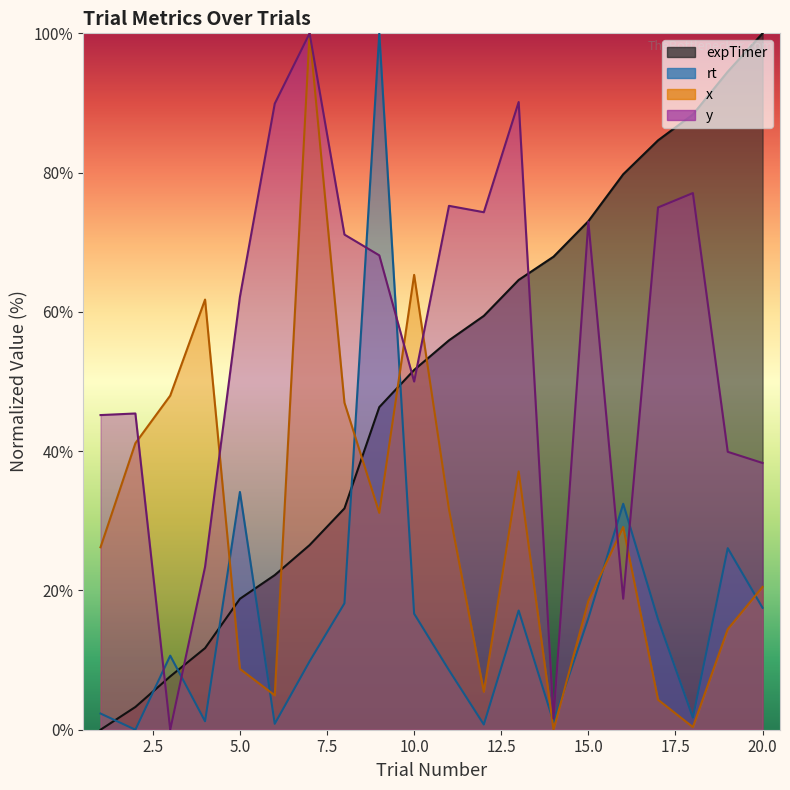

Between which two adjacent categories do x and rt first intersect?

4 and 5